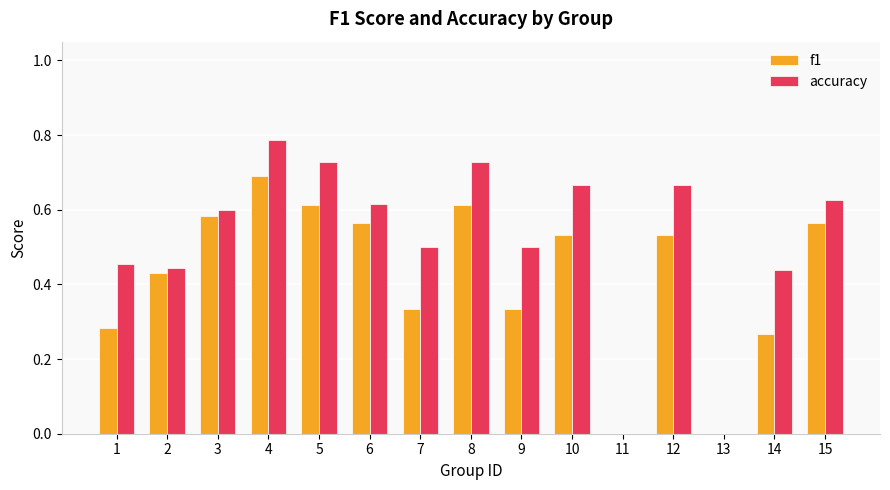

Which category has the highest value in the accuracy series?

4